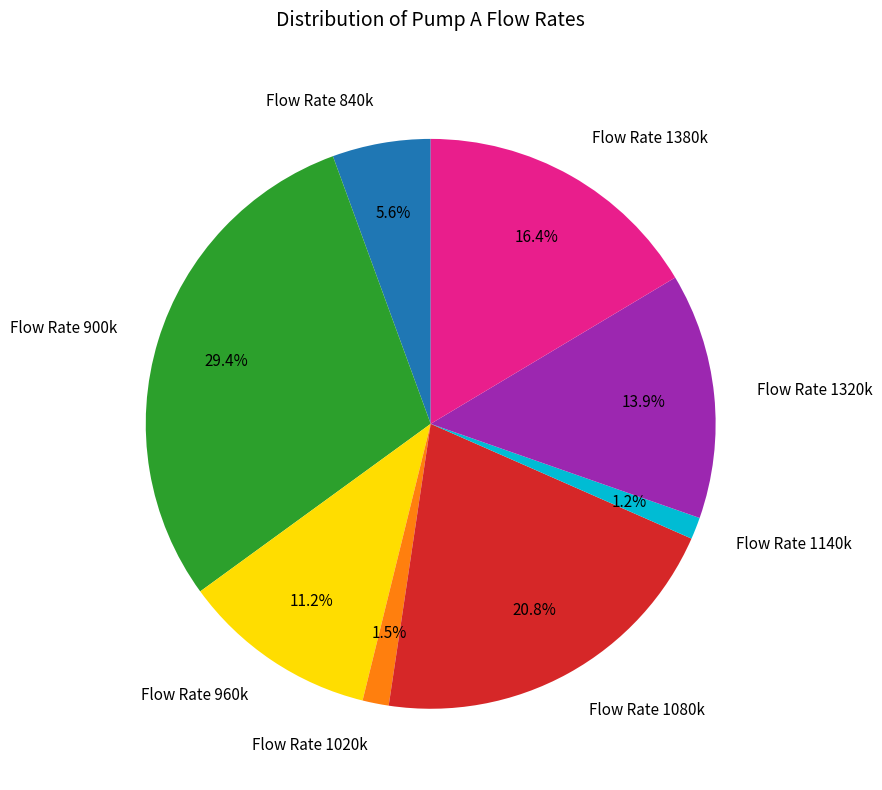

Count the number of slices in the pie.

8